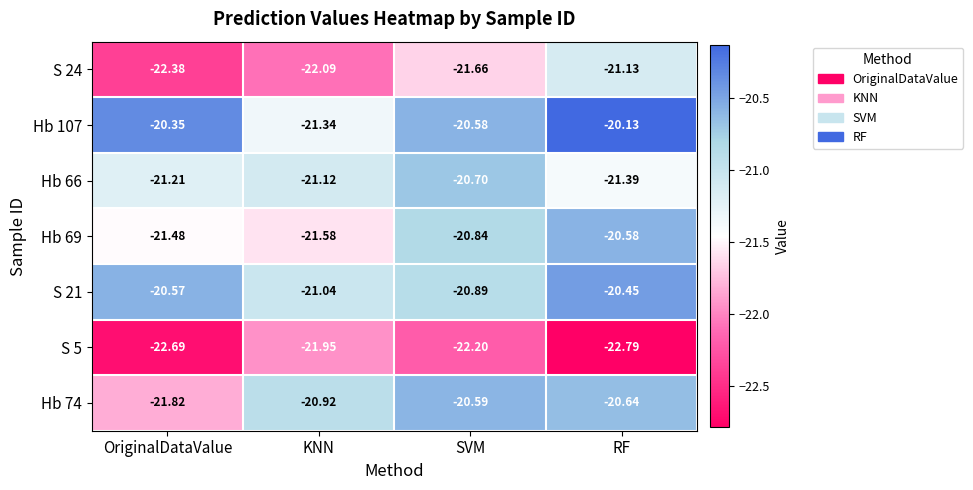

At which category is the sum across all series the highest?

RF